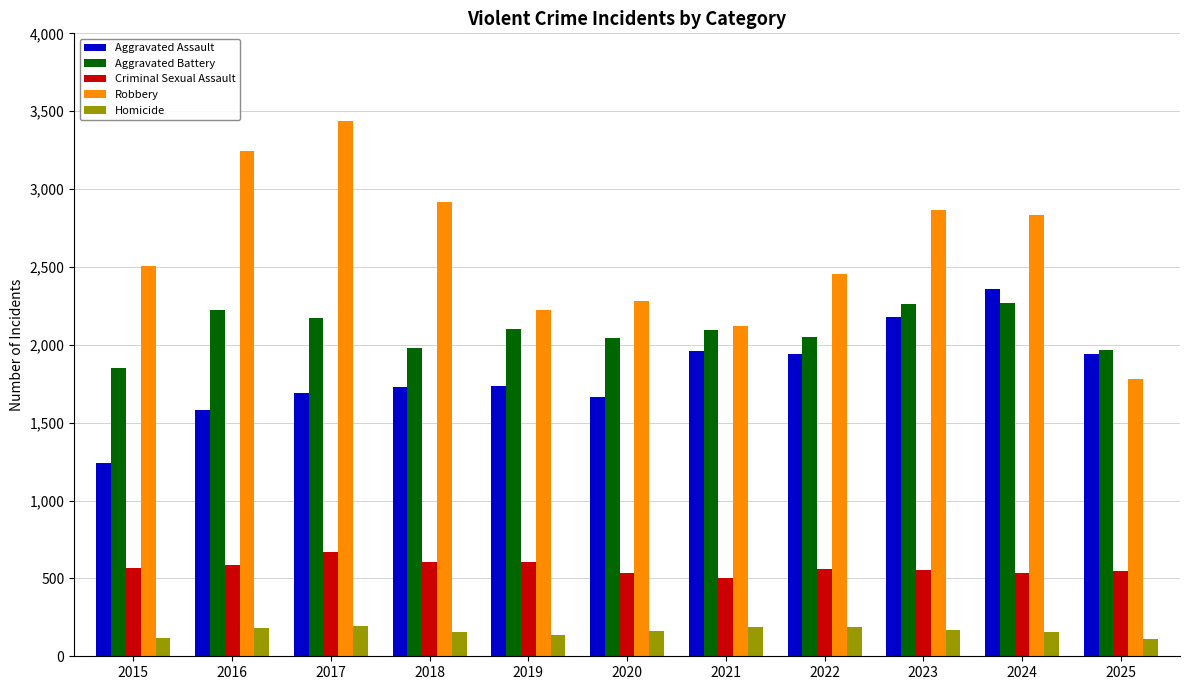

Reading left to right, list all the values displayed in this chart.

Aggravated Assault: 2015=1239	2016=1584	2017=1689	2018=1728	2019=1738	2020=1664	2021=1962	2022=1944	2023=2176	2024=2356	2025=1940
Aggravated Battery: 2015=1848	2016=2226	2017=2171	2018=1981	2019=2103	2020=2045	2021=2093	2022=2047	2023=2262	2024=2266	2025=1969
Criminal Sexual Assault: 2015=568	2016=588	2017=668	2018=603	2019=604	2020=536	2021=503	2022=560	2023=553	2024=533	2025=547
Robbery: 2015=2508	2016=3242	2017=3440	2018=2914	2019=2223	2020=2281	2021=2119	2022=2455	2023=2867	2024=2835	2025=1782
Homicide: 2015=117	2016=184	2017=193	2018=153	2019=138	2020=162	2021=190	2022=185	2023=170	2024=153	2025=114